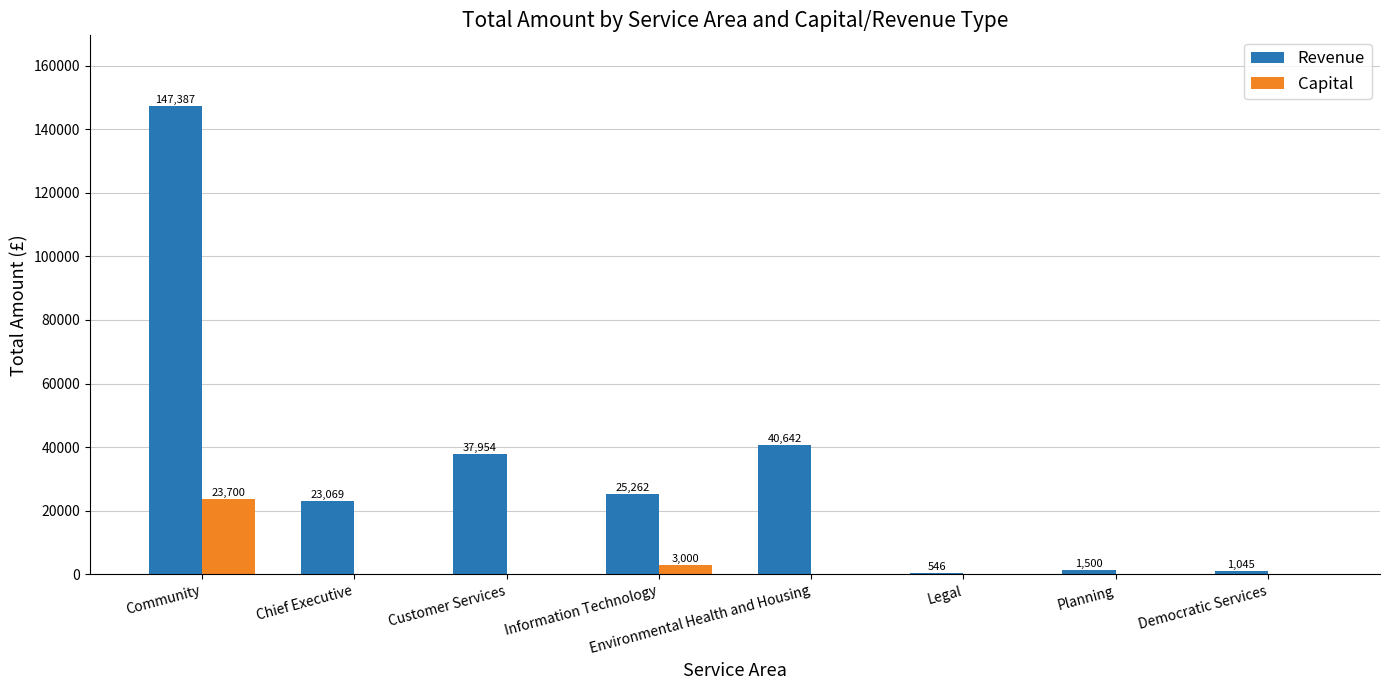

Which series has the largest total across all categories?

Revenue